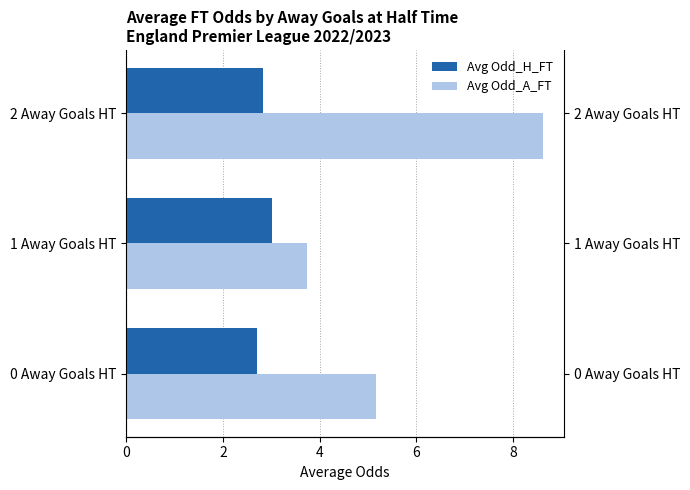

Are the bars horizontal?

Yes